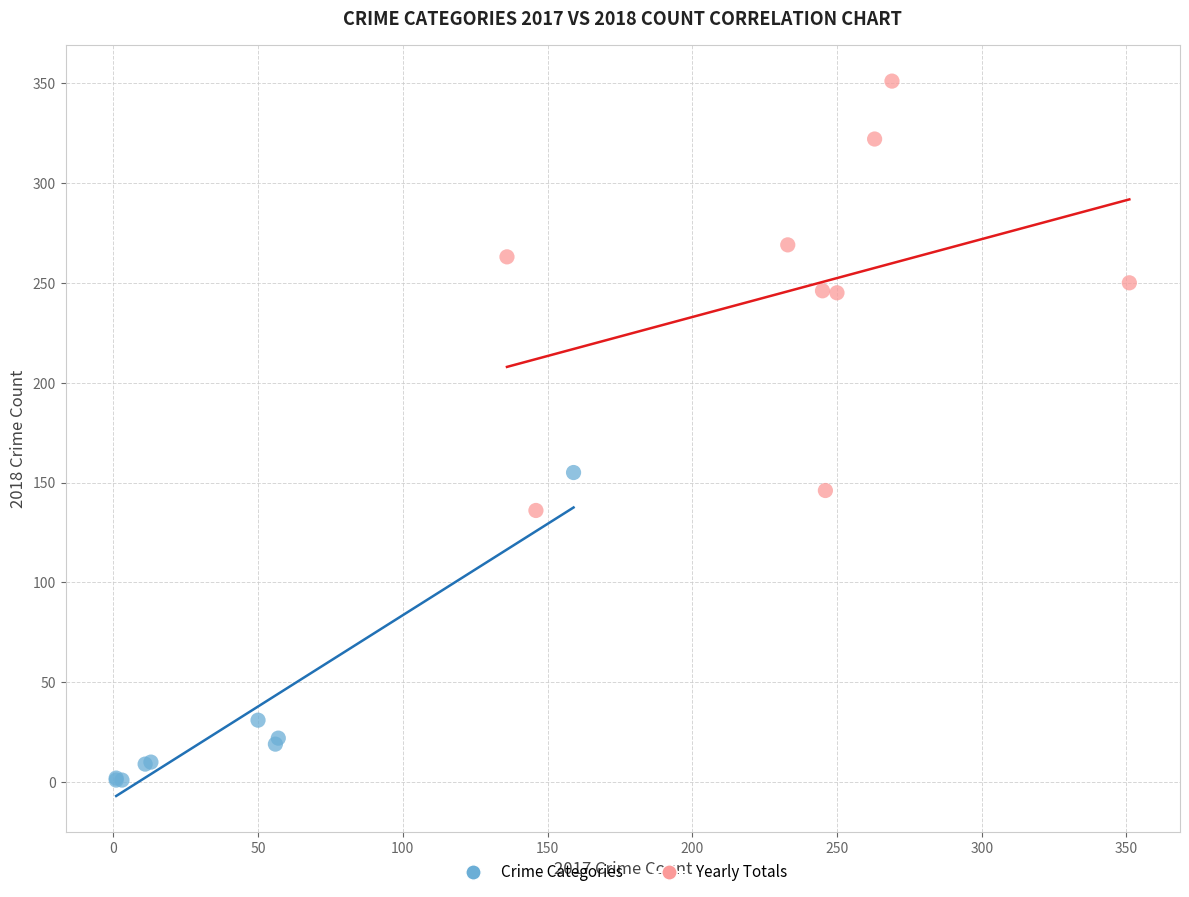

Which series reaches the minimum Y coordinate?

Crime Categories